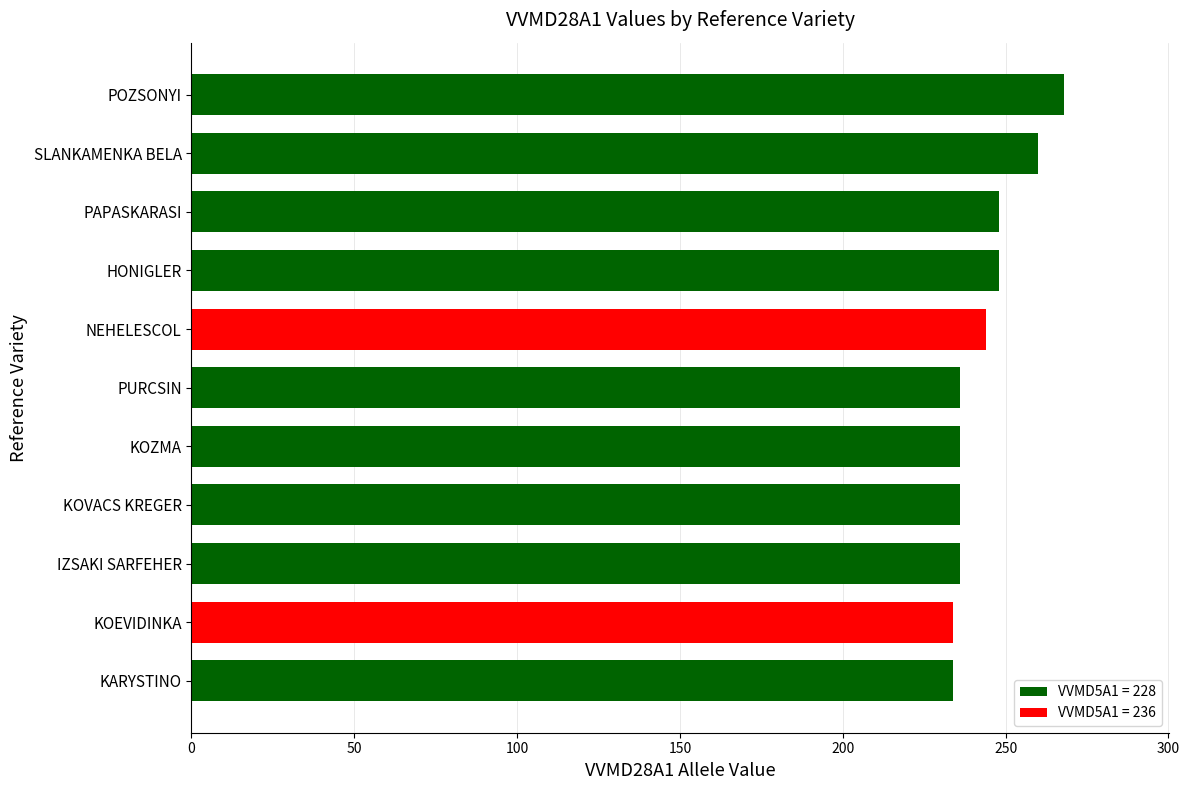

What is the average value?

244